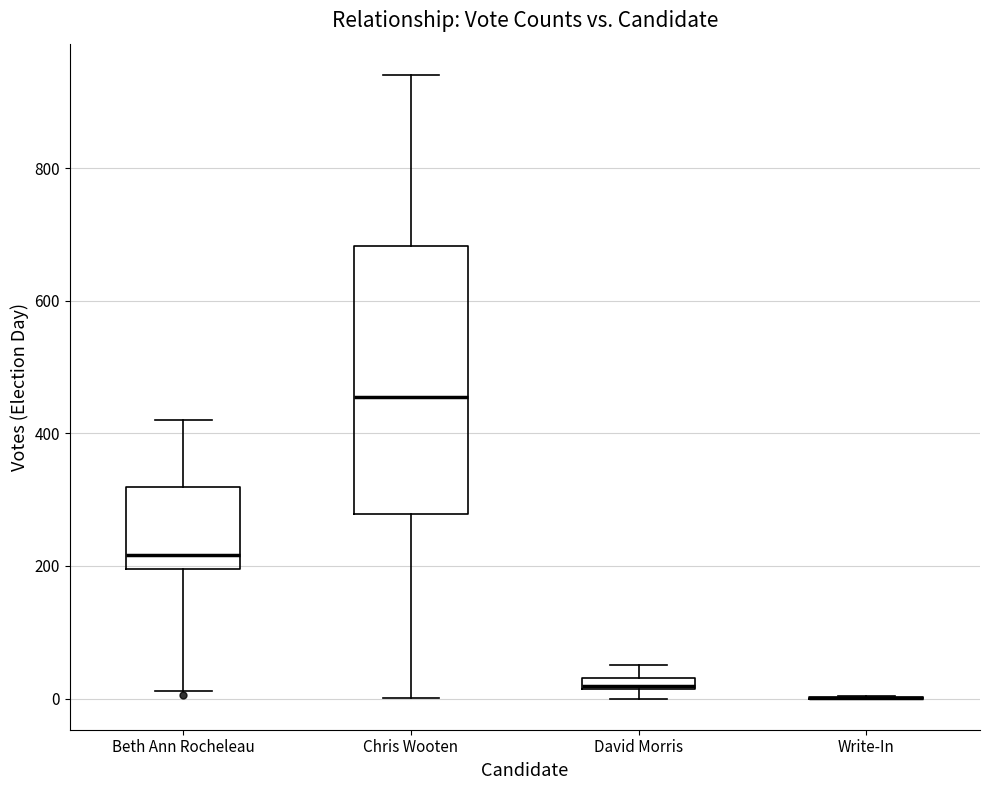

Where is the lower edge of the box for David Morris on the y-axis? The values are not printed on the chart, so give them approximately, as read against the axis.

20